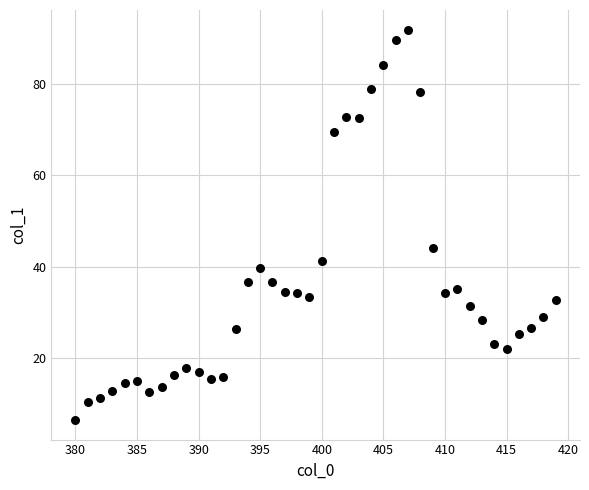

What Y value in the scatter plot is closest to 49?

44.1